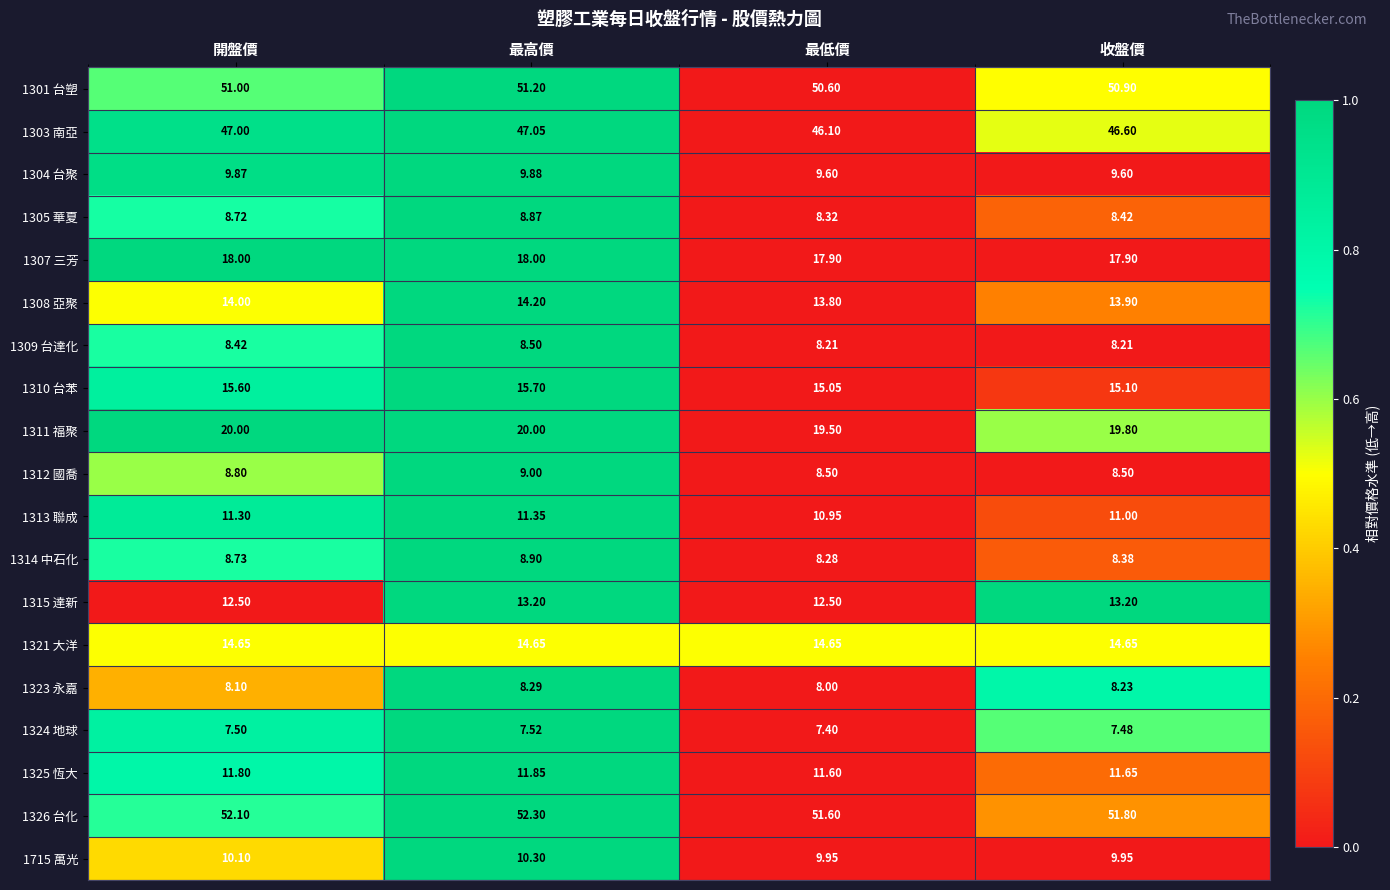

Which category has the highest value in the 1715 萬光 series?

最高價